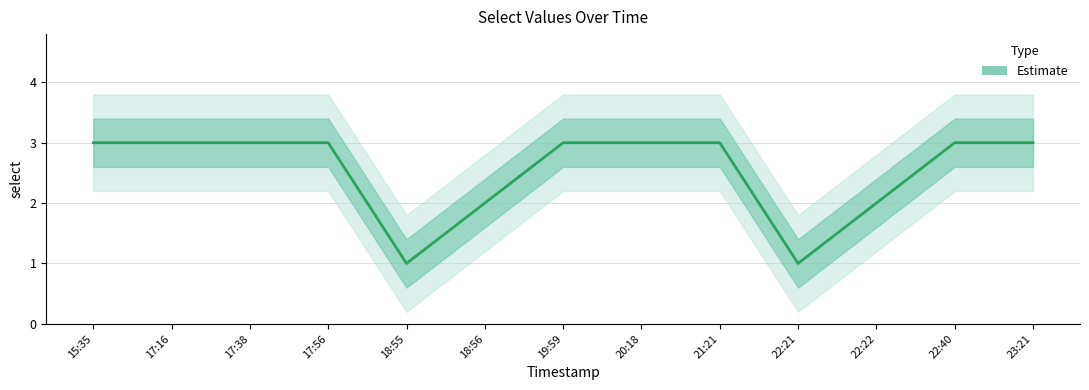

True or false: the data shows 1 at 19:59.

False